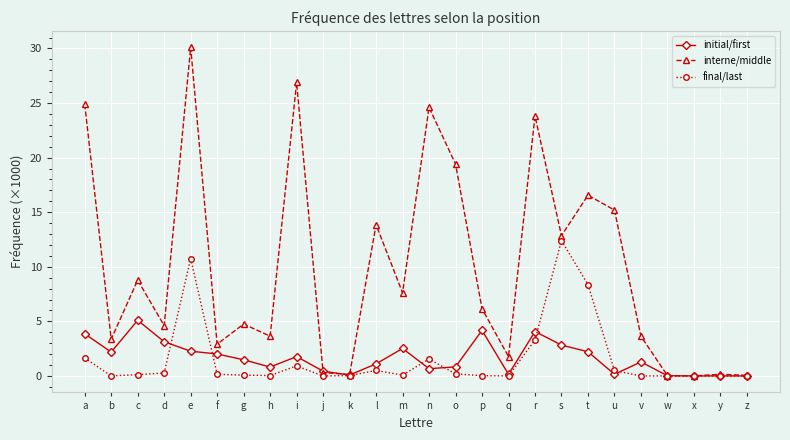

Where does the interne/middle series first go above 6?

a